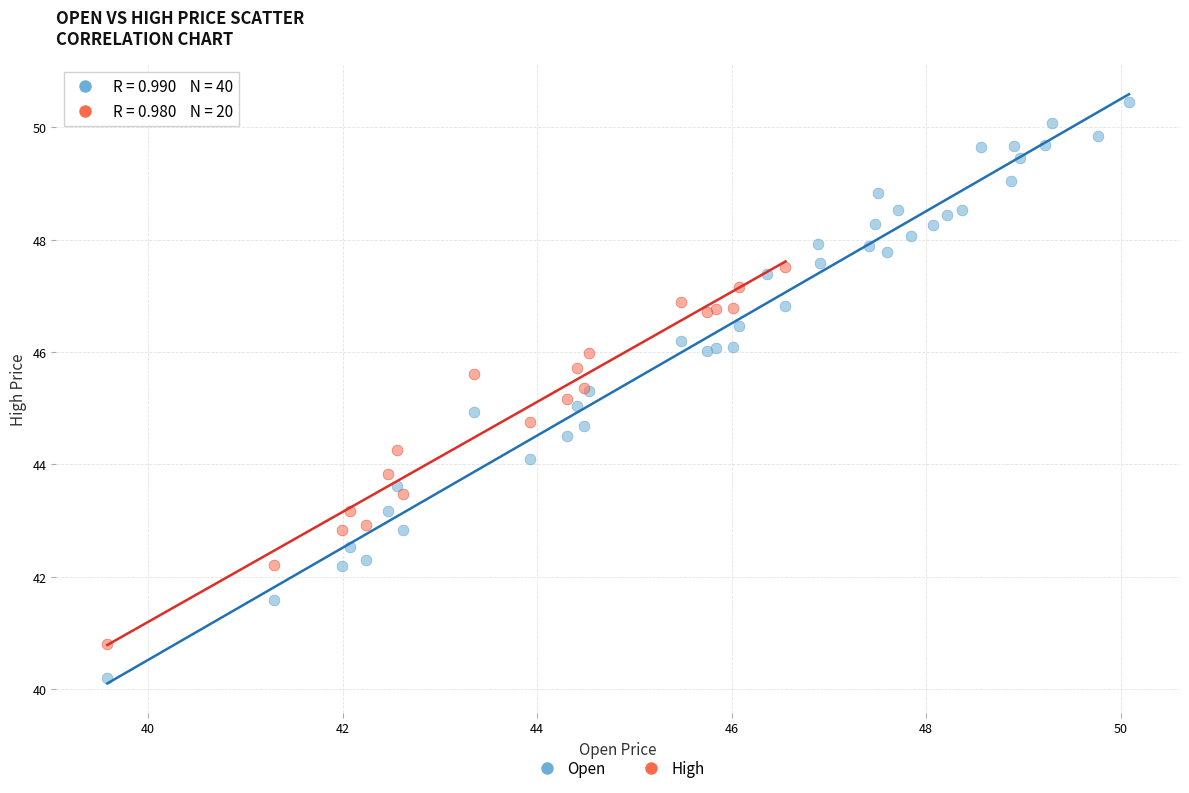

Which series contains the highest Y value?

Open